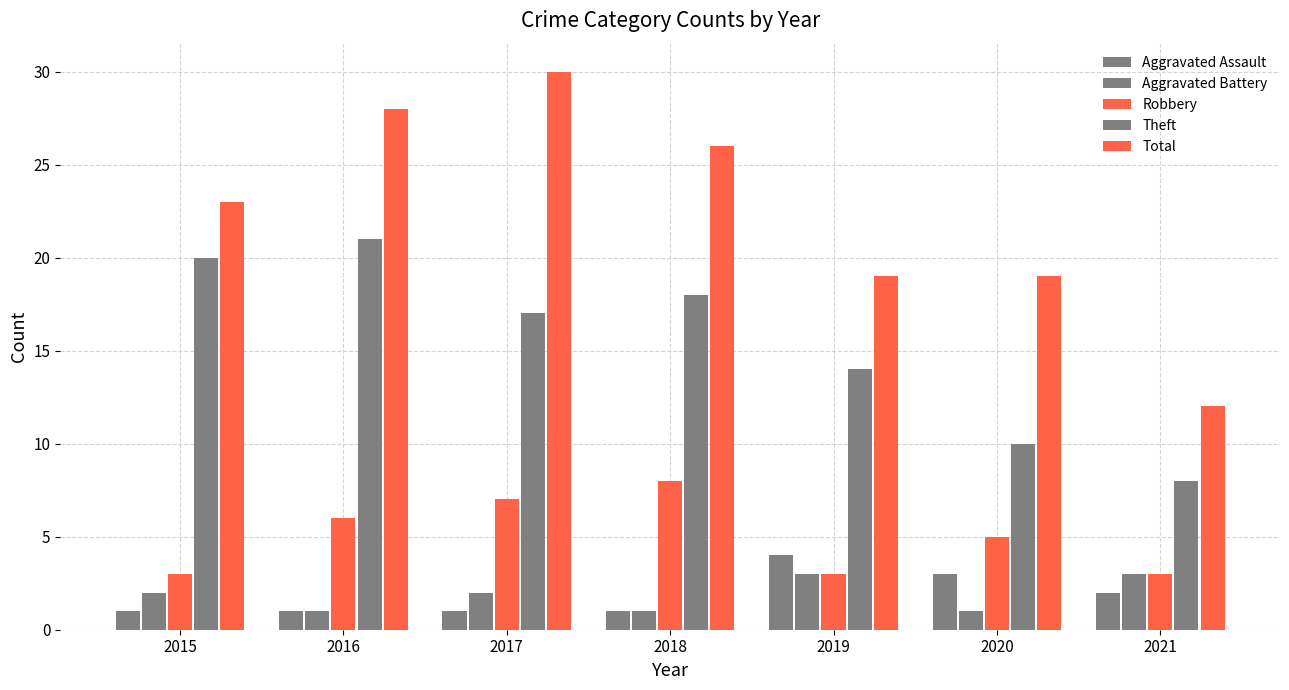

At which category does the chart reach its minimum across all series?

2015